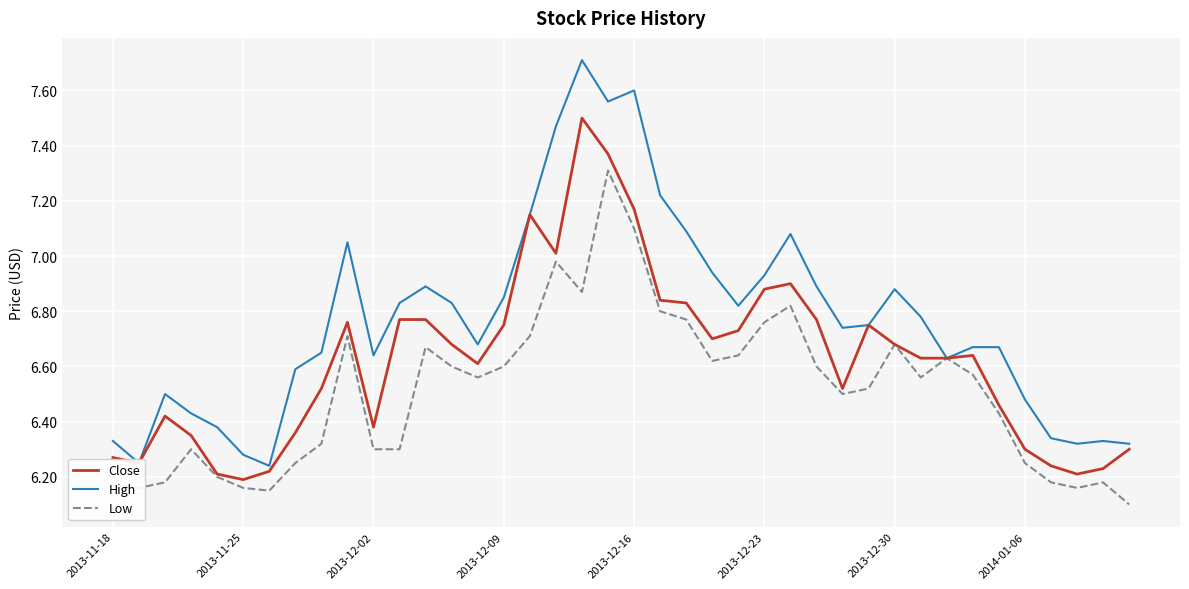

In Low, how many points are higher than both neighbors (excluding endpoints)?

9